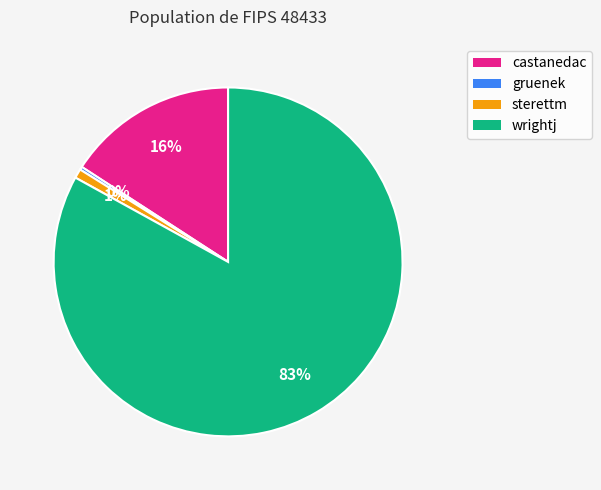

What is the largest slice in the pie chart?

wrightj